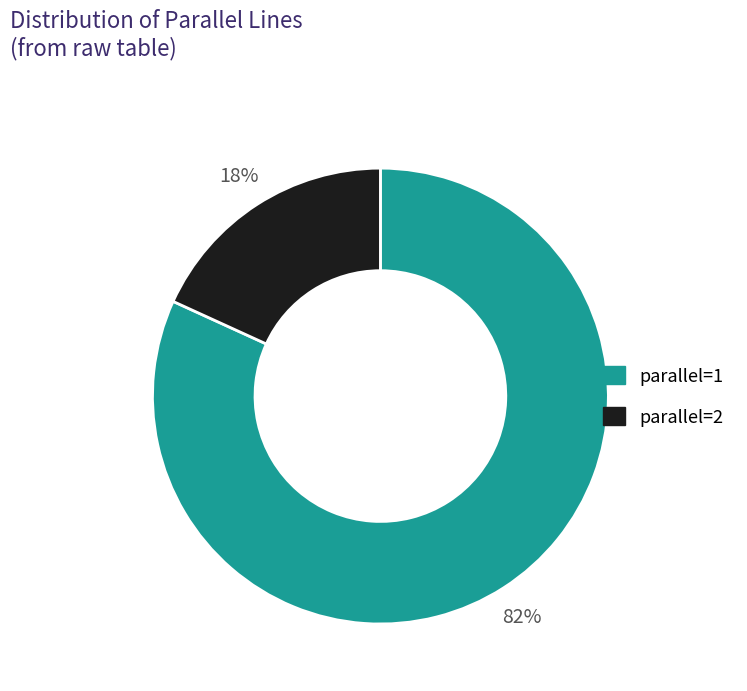

Does any single category account for the majority?

Yes